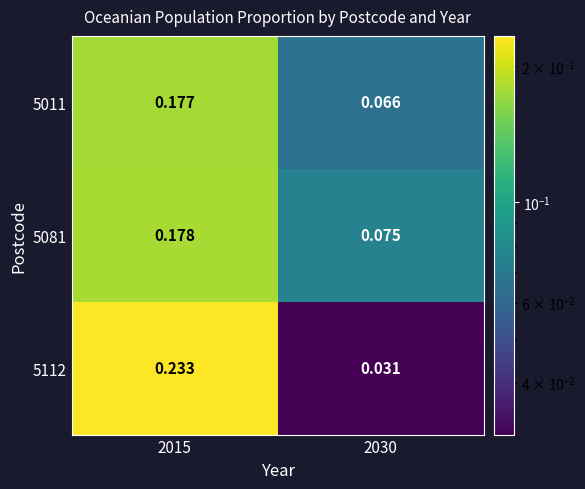

Is the value of 5011 at 2015 greater than the value of 5112 at 2030?

Yes